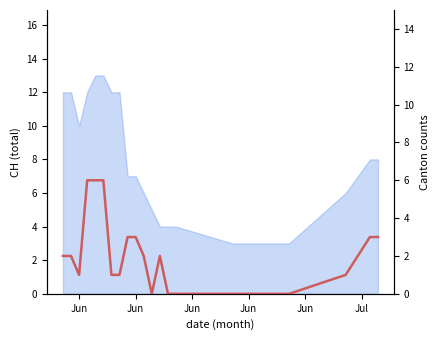

What is the sum of all values?

42